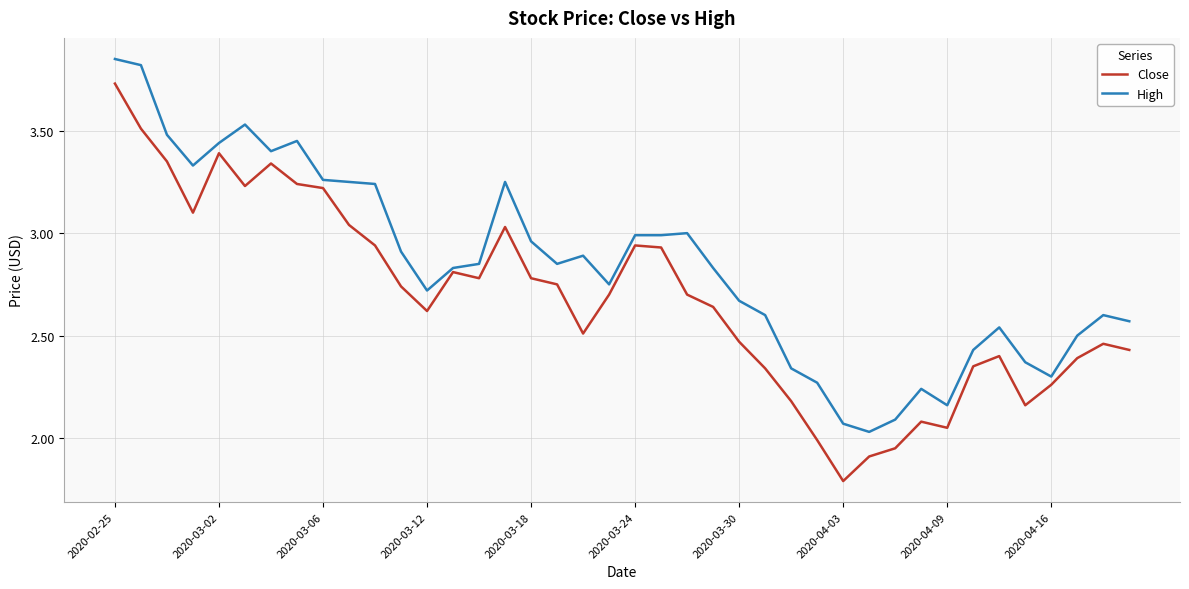

Which series has the largest total across all categories?

High